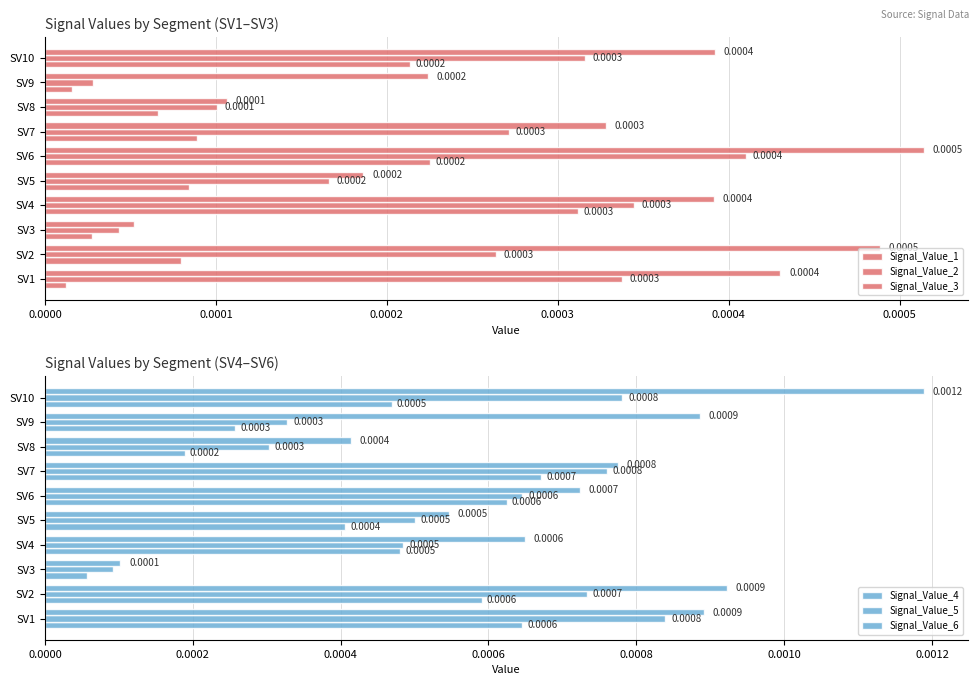

Is the value of Signal_Value_1 at SV9 greater than the value of Signal_Value_5 at SV3?

No